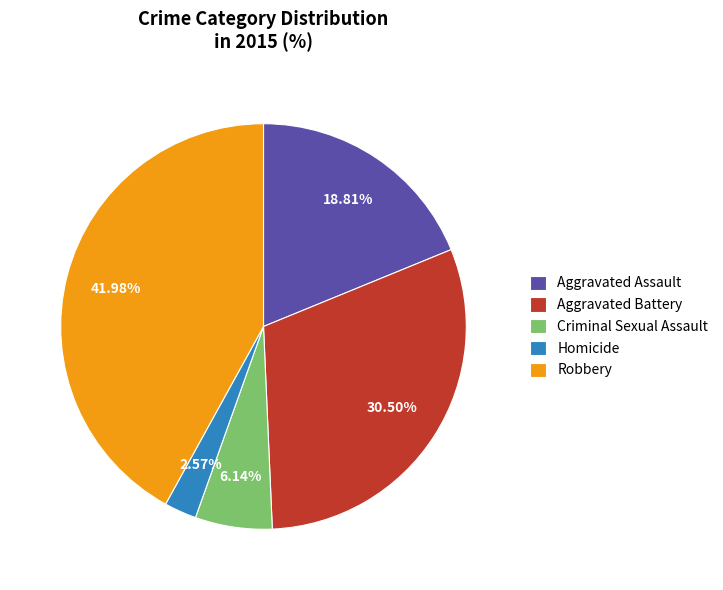

Which has a higher value, Homicide or Criminal Sexual Assault?

Criminal Sexual Assault